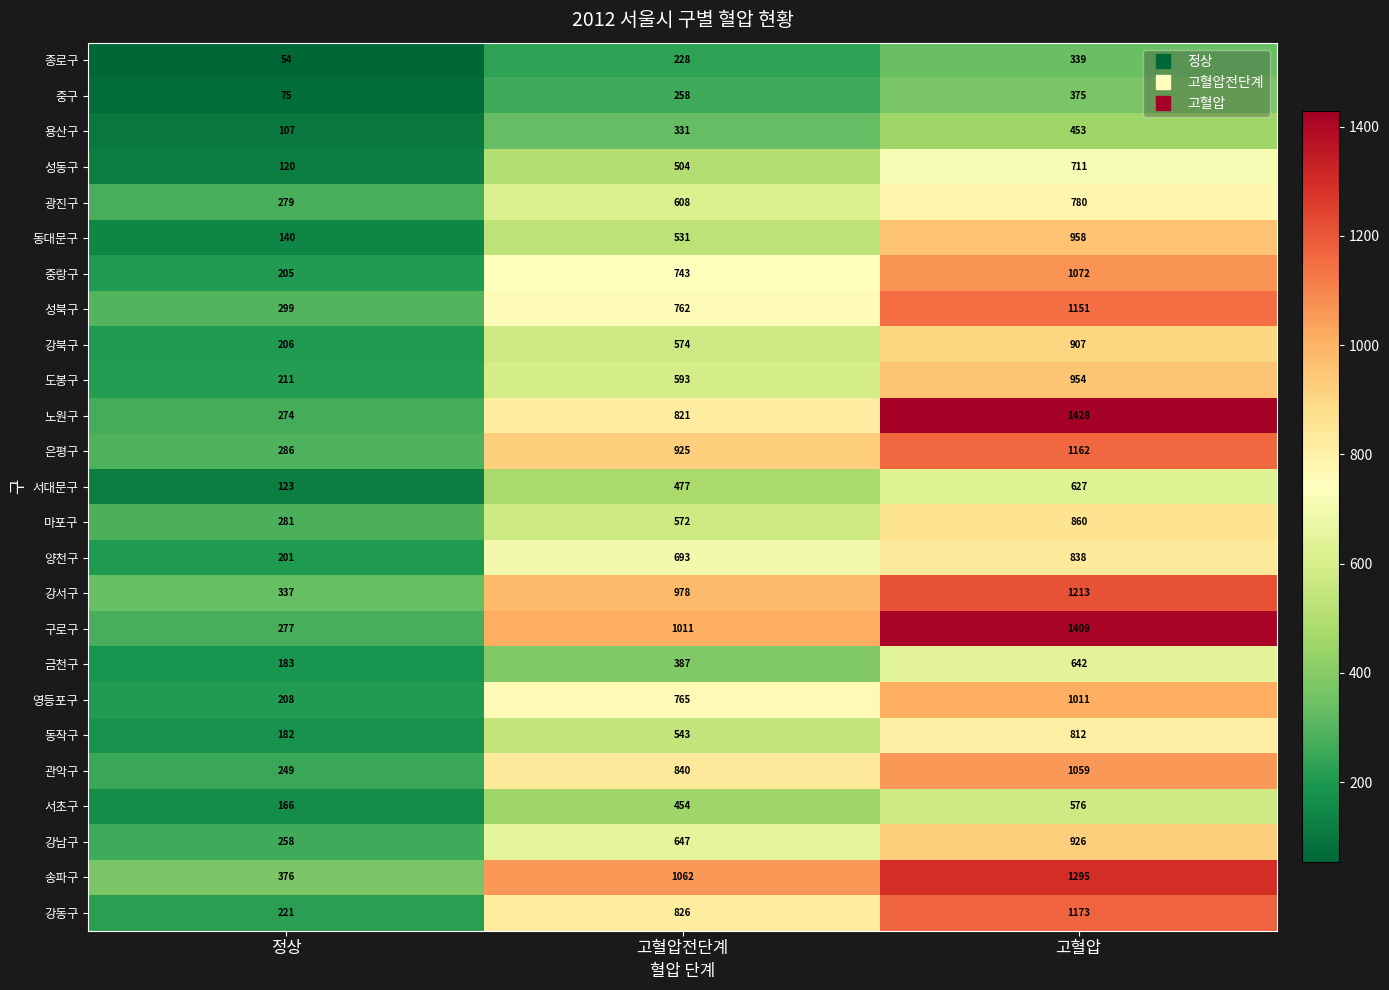

How many distinct data groups are displayed?

25